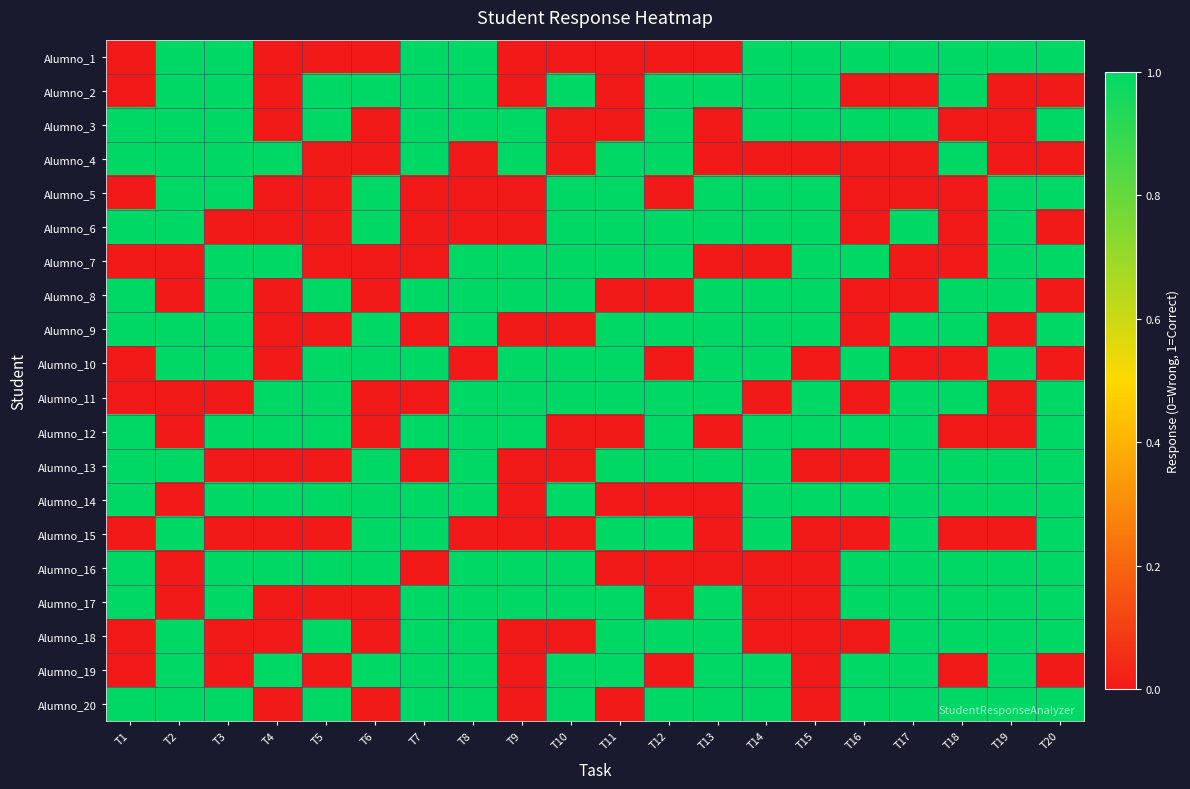

What is the spread (max minus min) of values at T4?

1